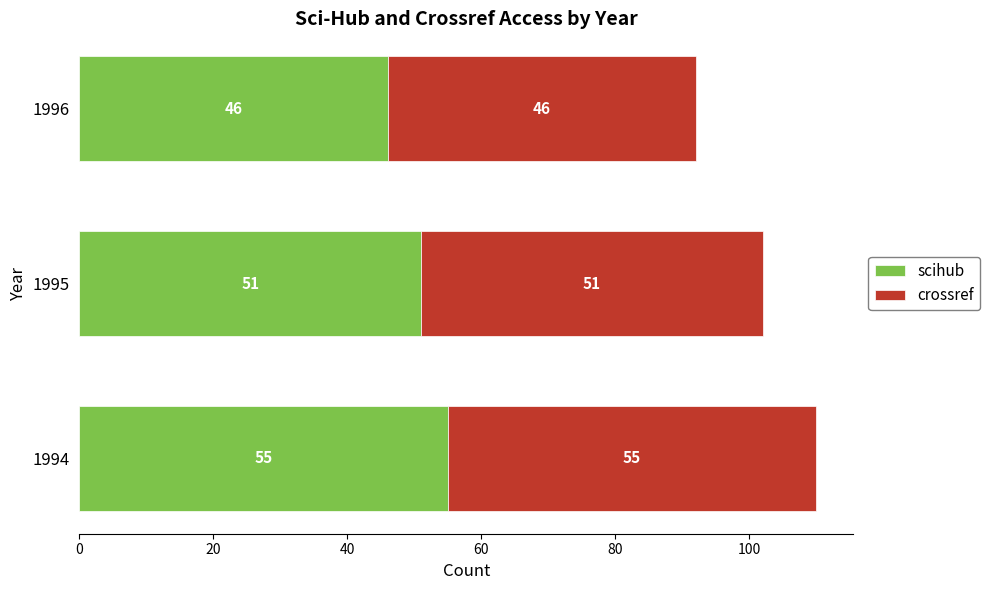

Read the scihub value at 1994.

55